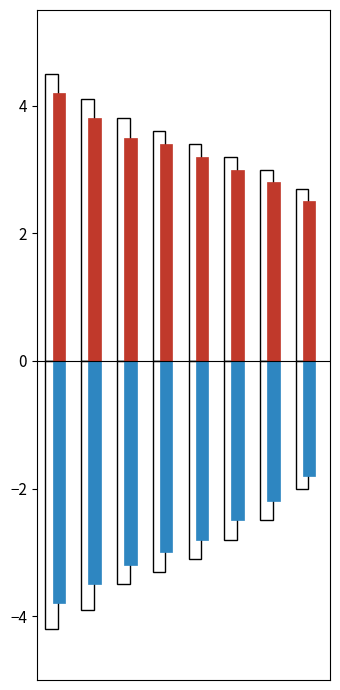

Count the number of data series in this chart.

2